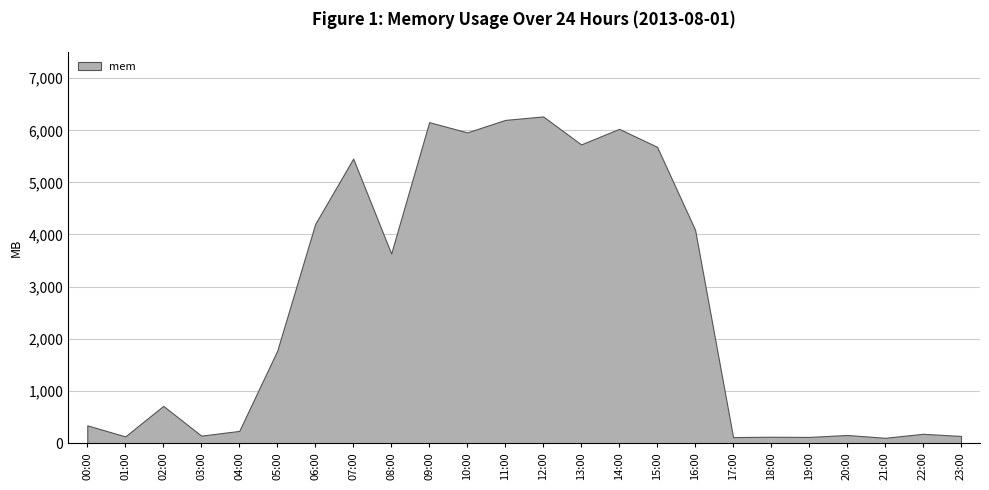

The value at 09:00 is 8772.2. True or false?

False